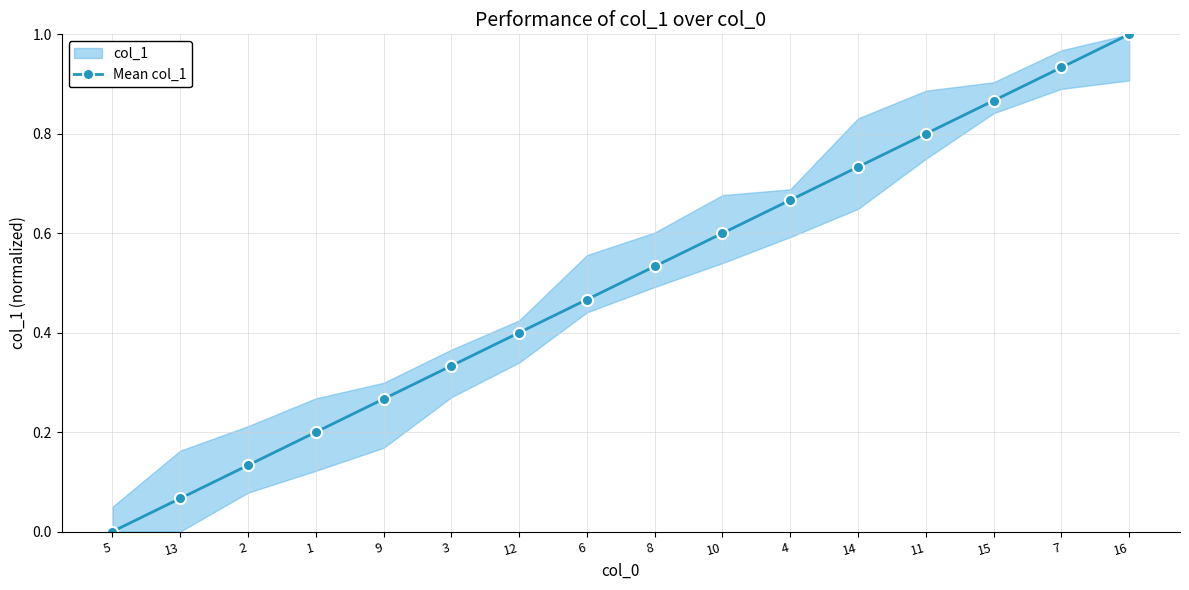

True or false: there are more than 1 points higher than both neighbors.

False